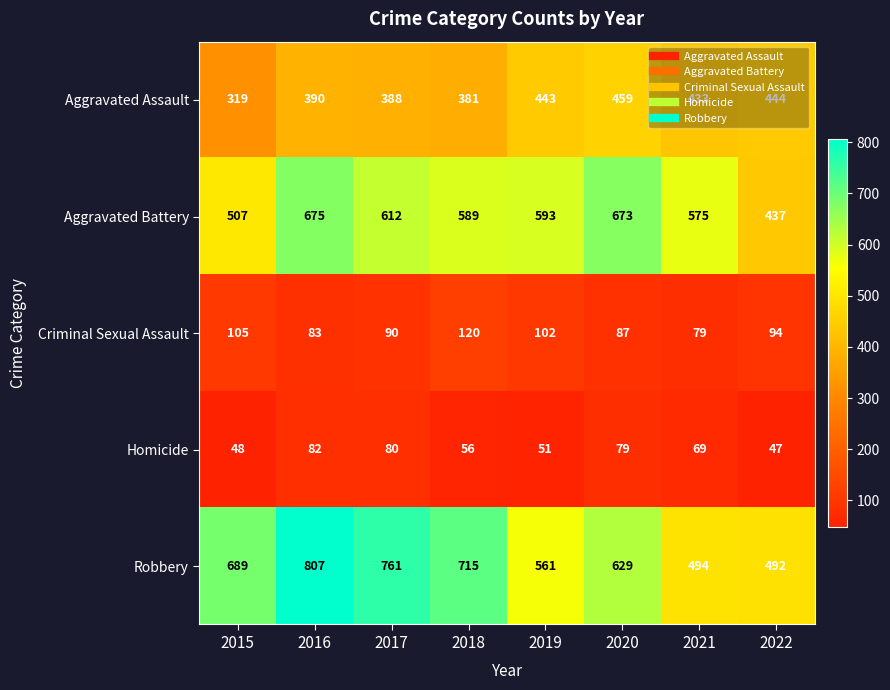

Which series has the largest total across all categories?

Robbery